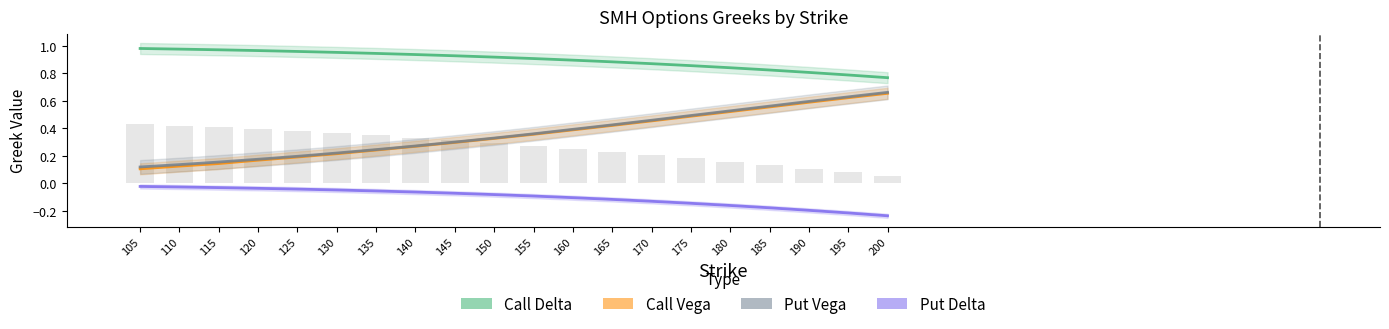

At which category does the chart reach its minimum across all series?

200